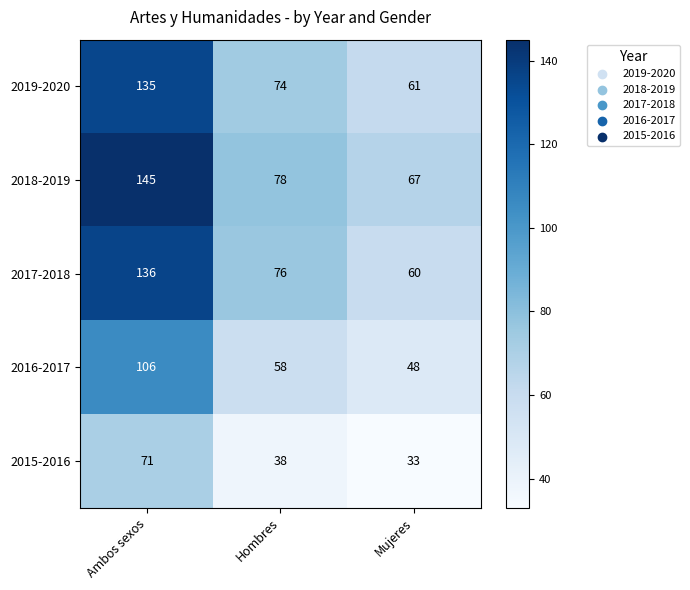

The 2017-2018 series shows 76 at Hombres. True or false?

True